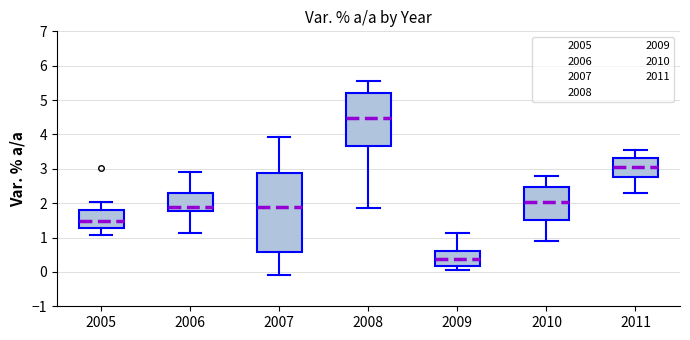

Which box's median line is the lowest?

2009